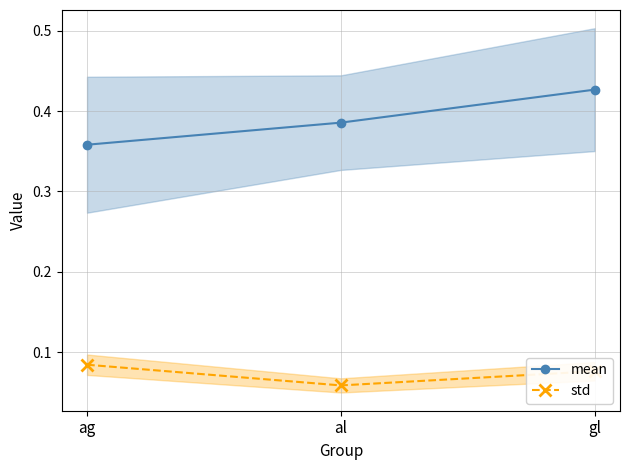

What is the total value across all series at gl?

0.5